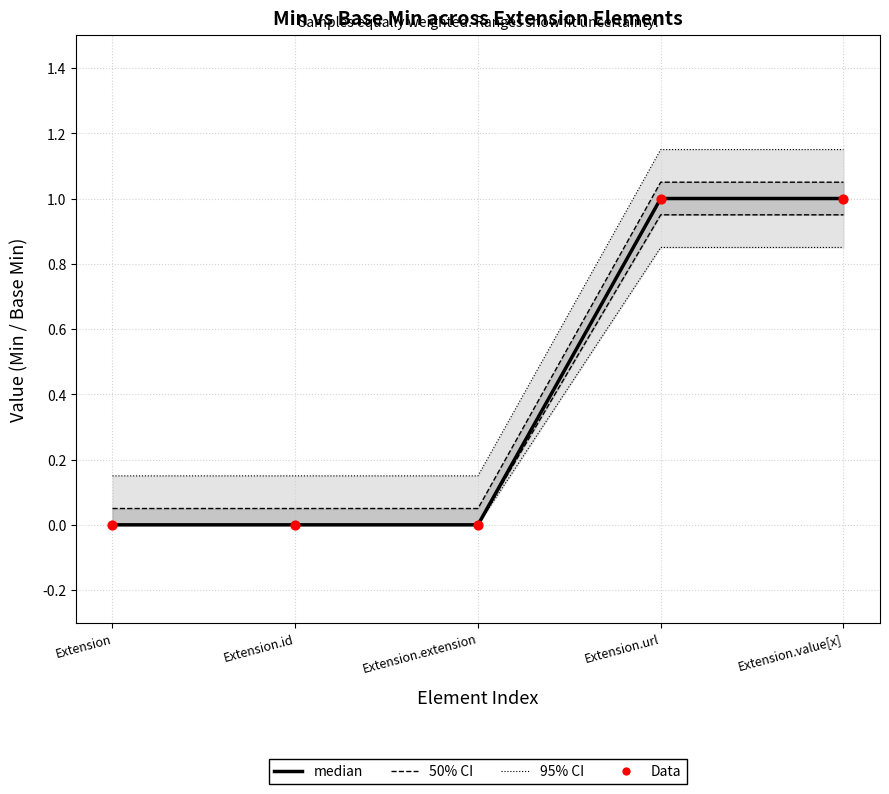

Which series reaches the maximum Y coordinate?

95% CI